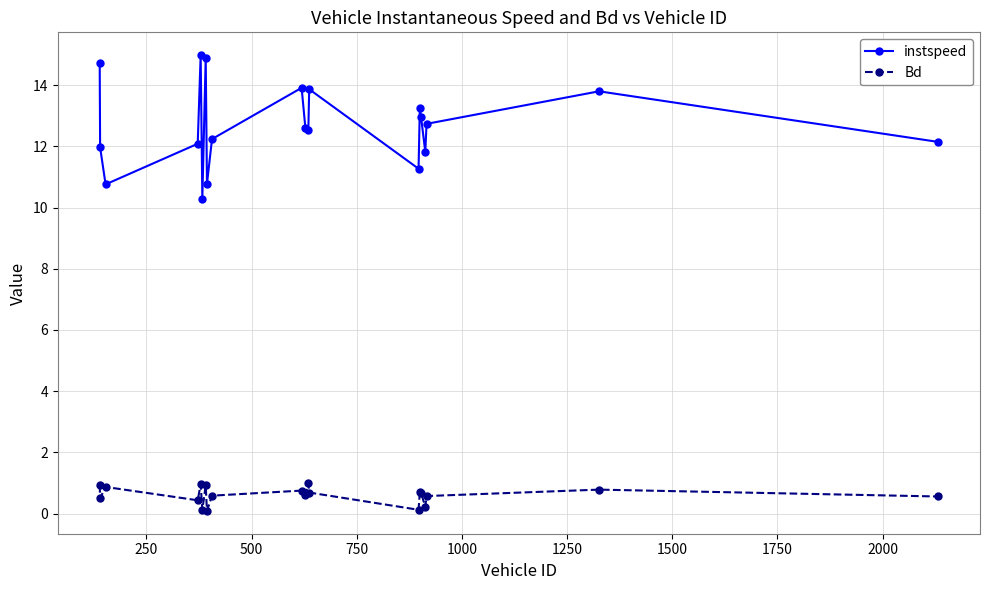

How many lines are shown in the chart?

2